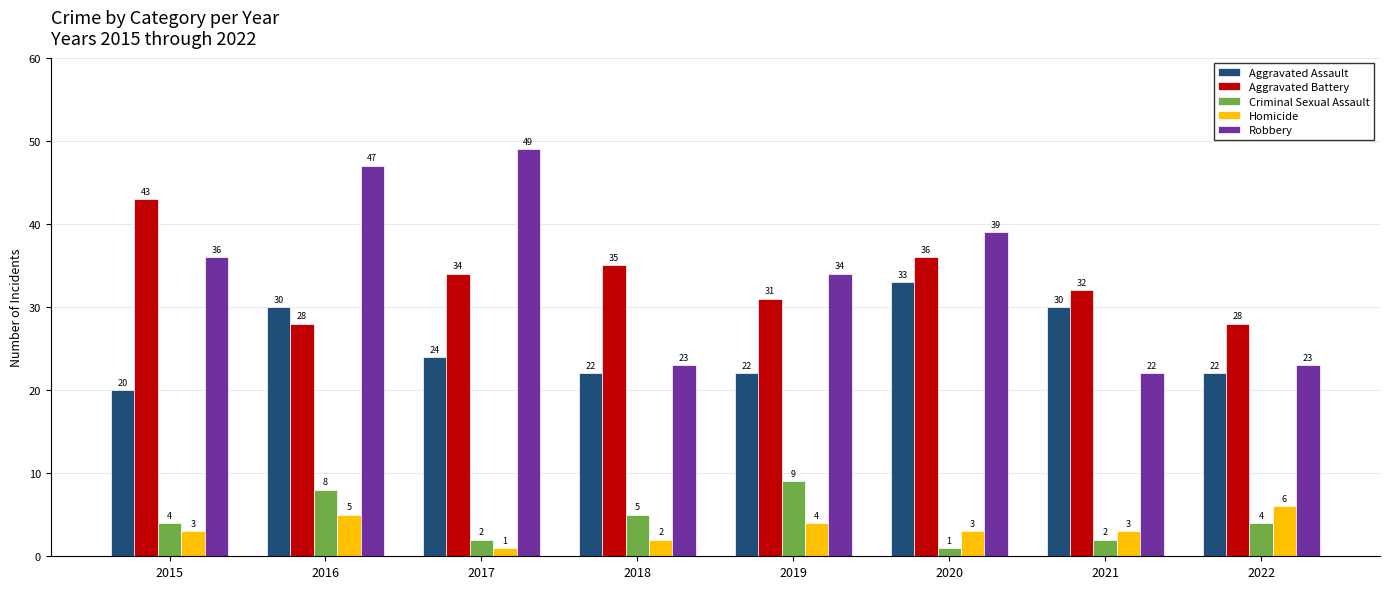

What is the difference between the second highest and minimum values in the Criminal Sexual Assault series?

7